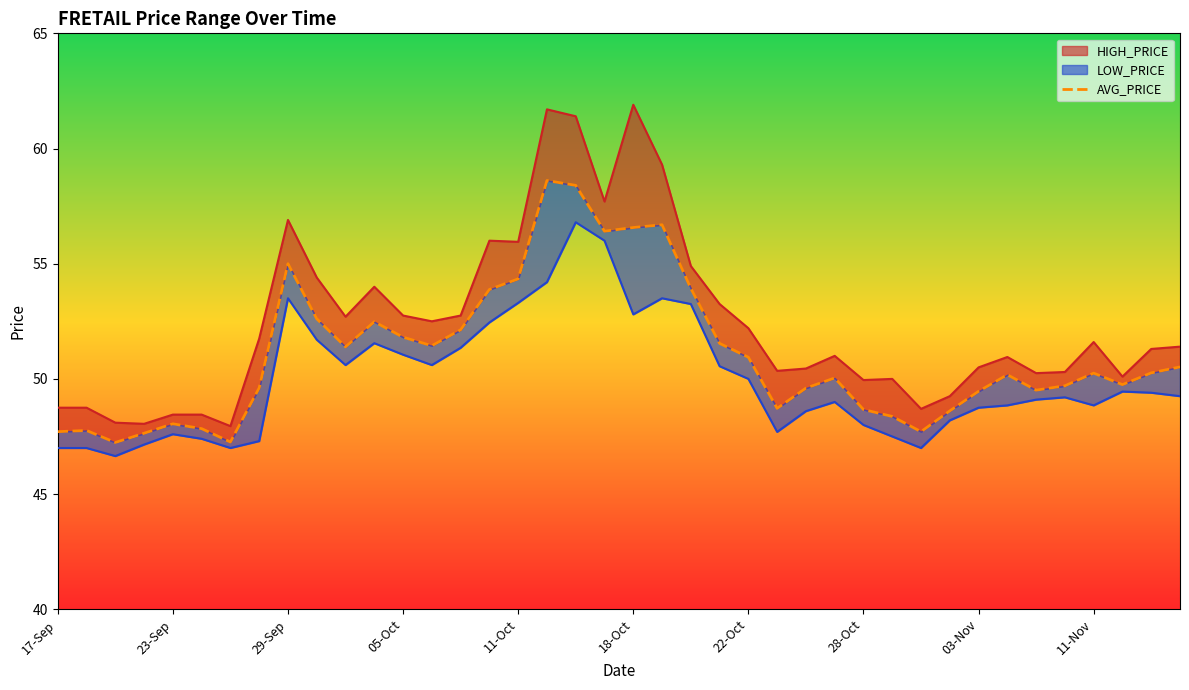

Approximately how many times larger is the value at 38 compared to 33?

1.0